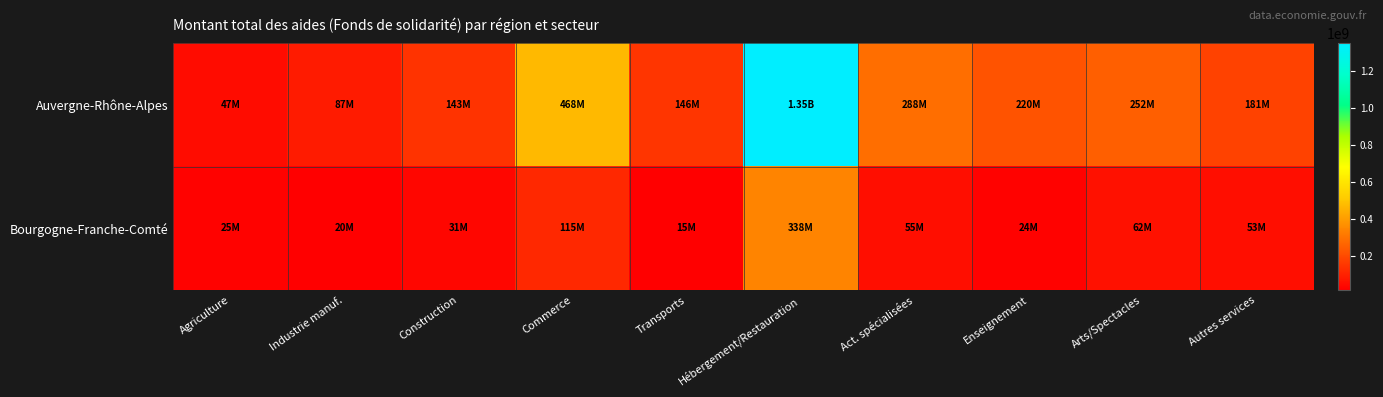

Which series has the largest total across all categories?

Auvergne-Rhône-Alpes